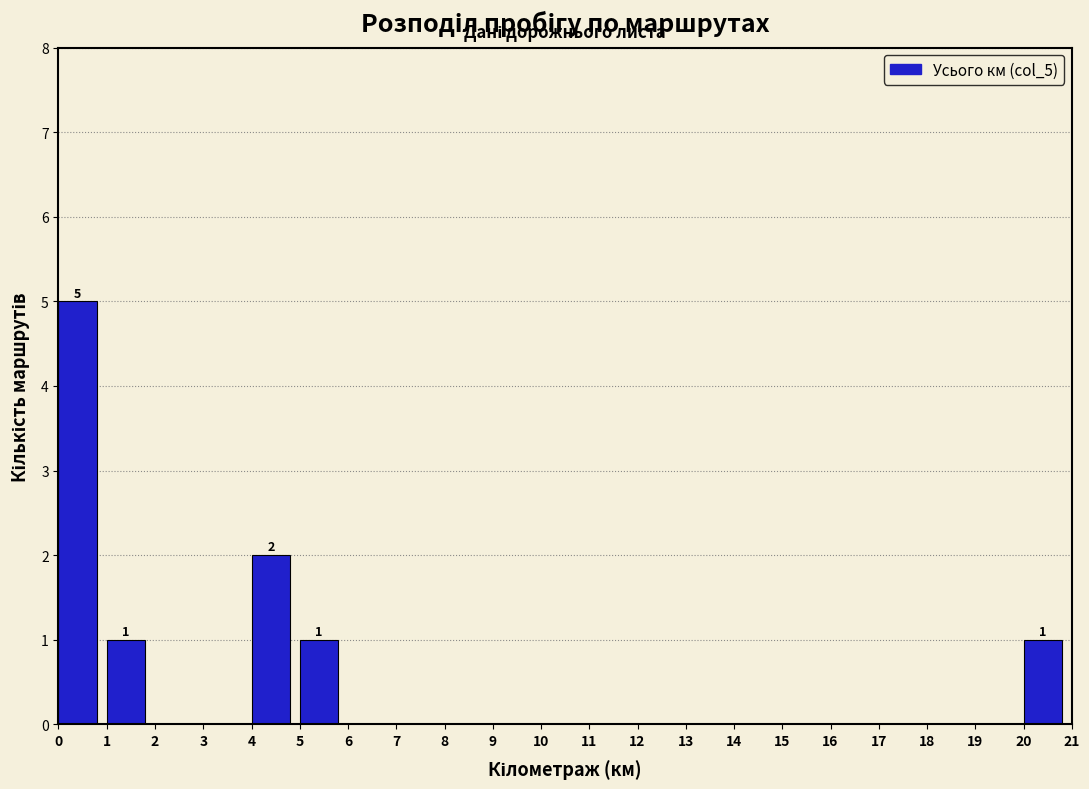

Which range on the x-axis has the tallest bar?

0 to 1